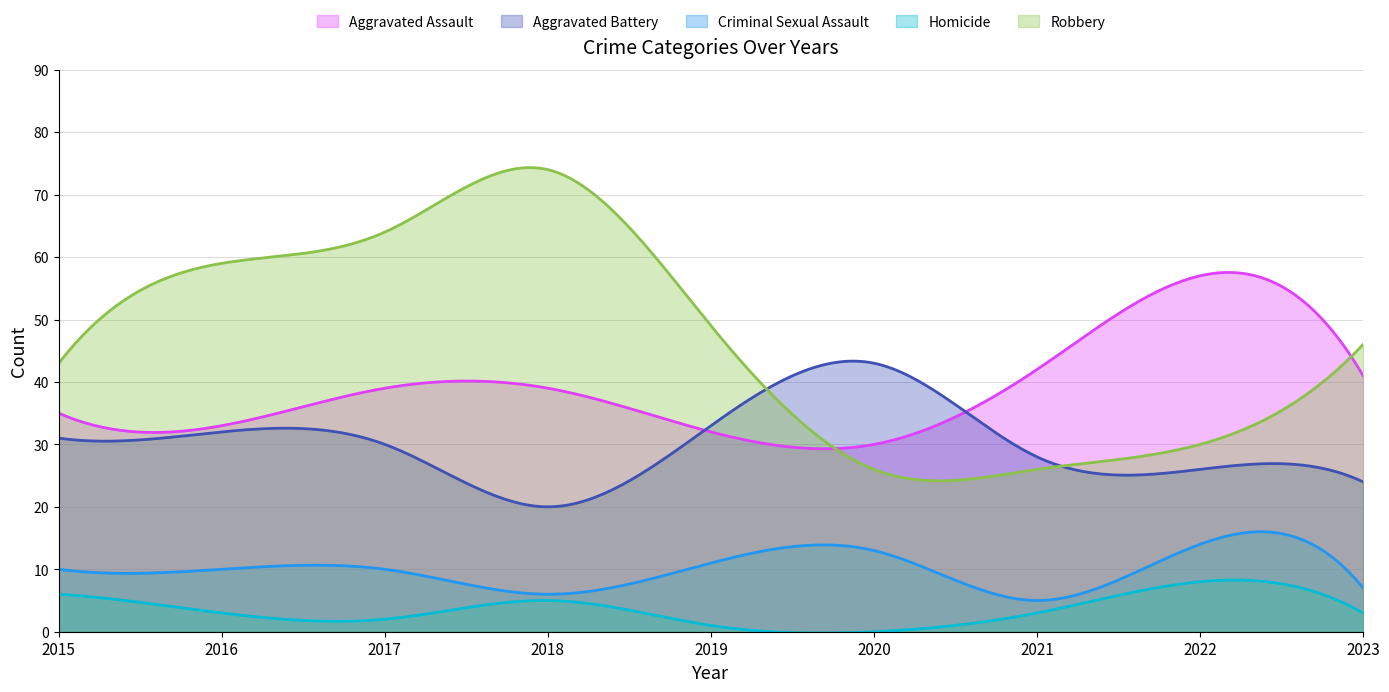

Which label corresponds to the smallest value in the chart?

2020